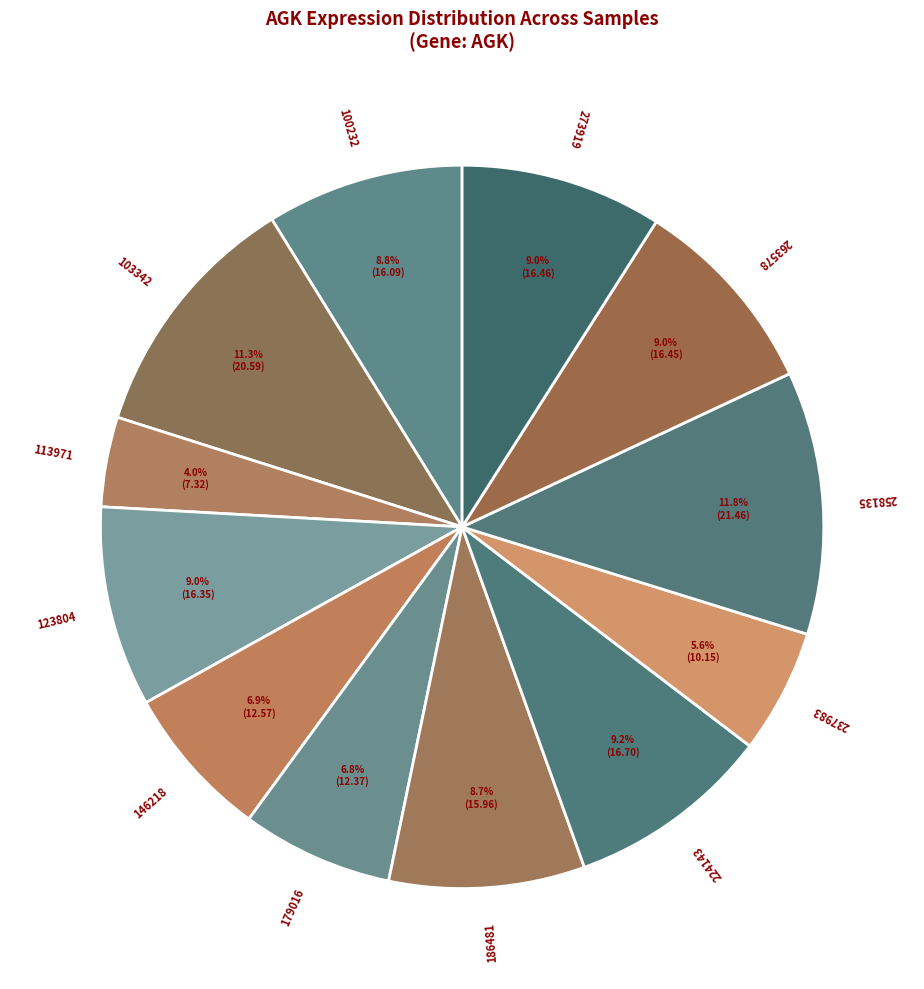

Which has a higher value, 258135 or 273919?

258135